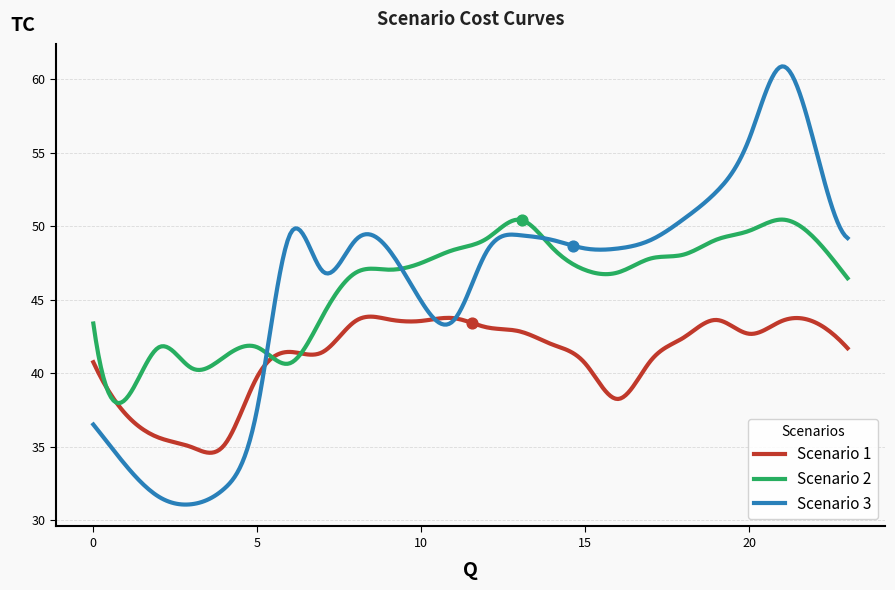

Which series has the largest range (max minus min)?

Scenario 3